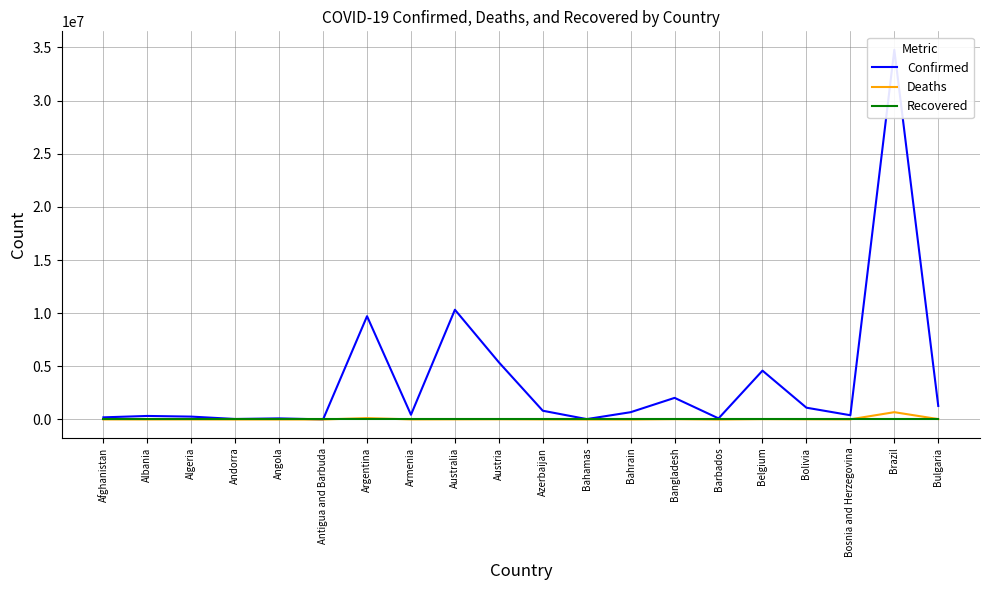

What is the difference between the maximum and minimum values in the Deaths series?

687277